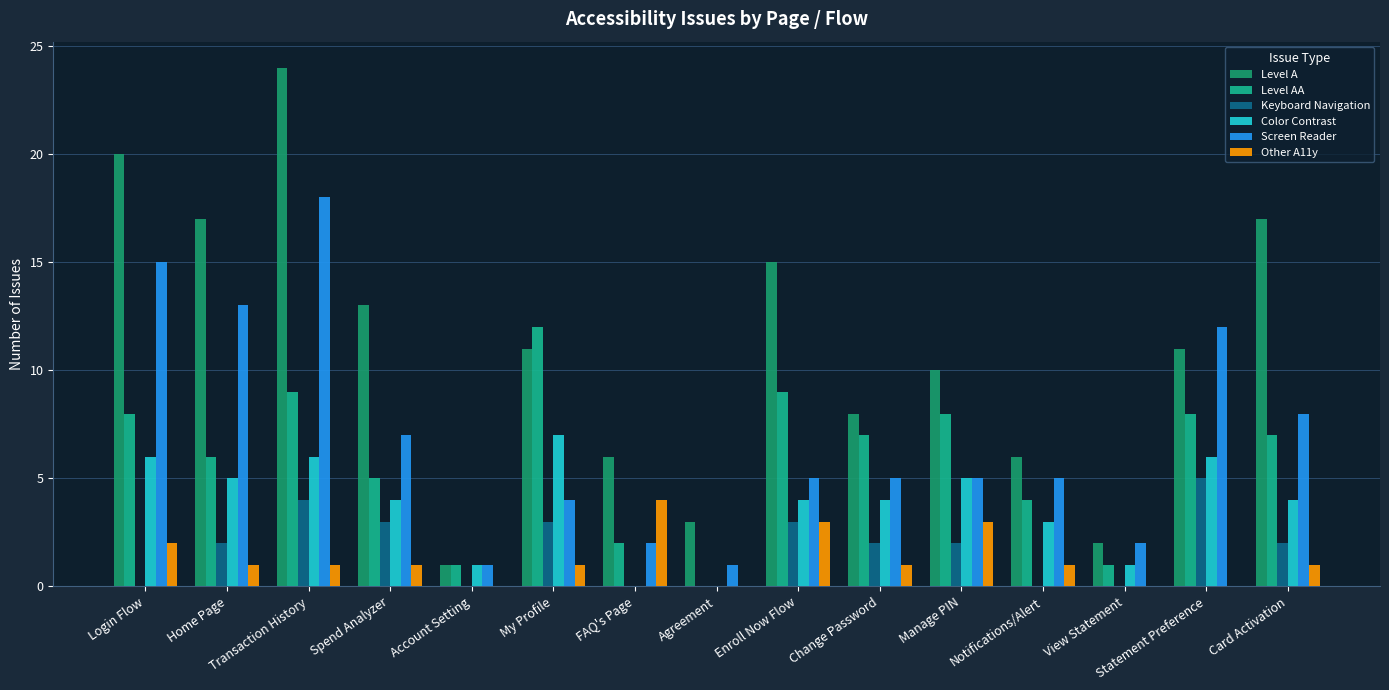

Is it true that Screen Reader equals 13 at Home Page?

True